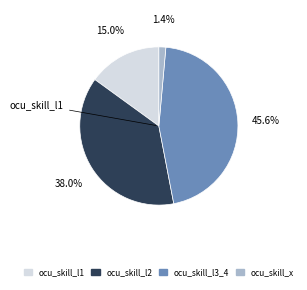

True or false: ocu_skill_l1 accounts for 4% of the total.

False